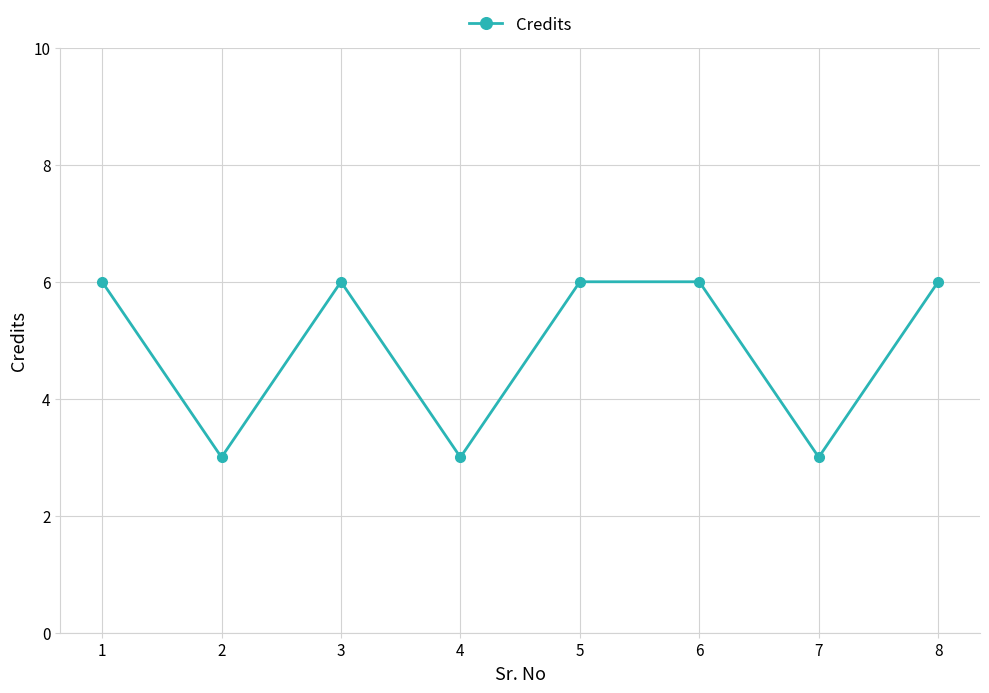

True or false: there are more than 2 points higher than both neighbors.

False